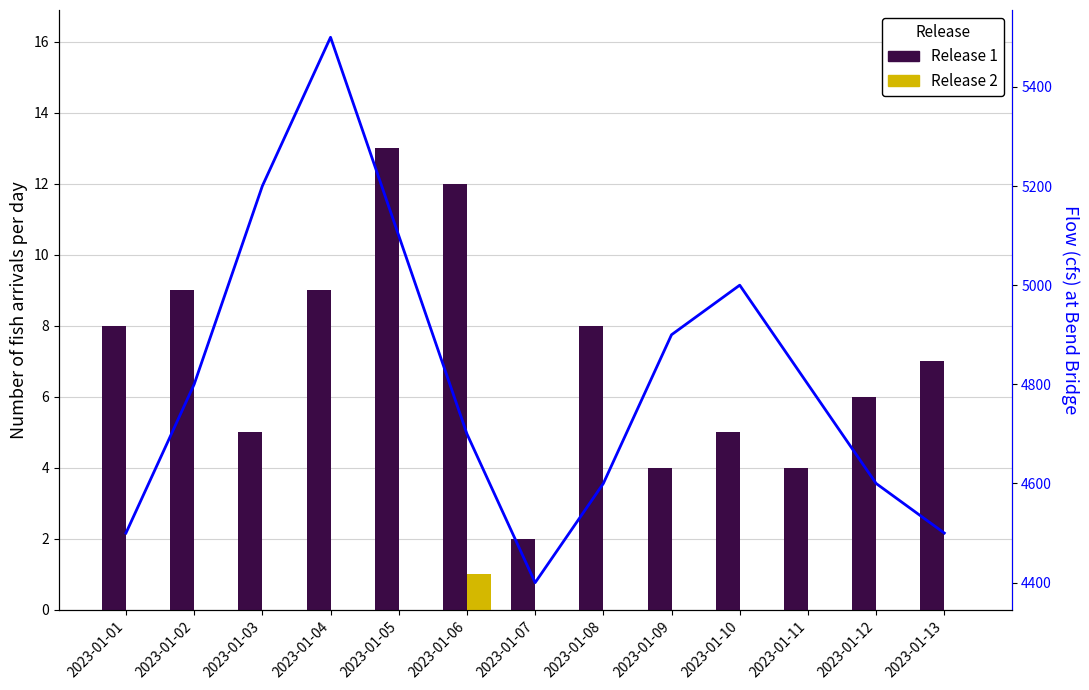

How many groups of bars are there?

13